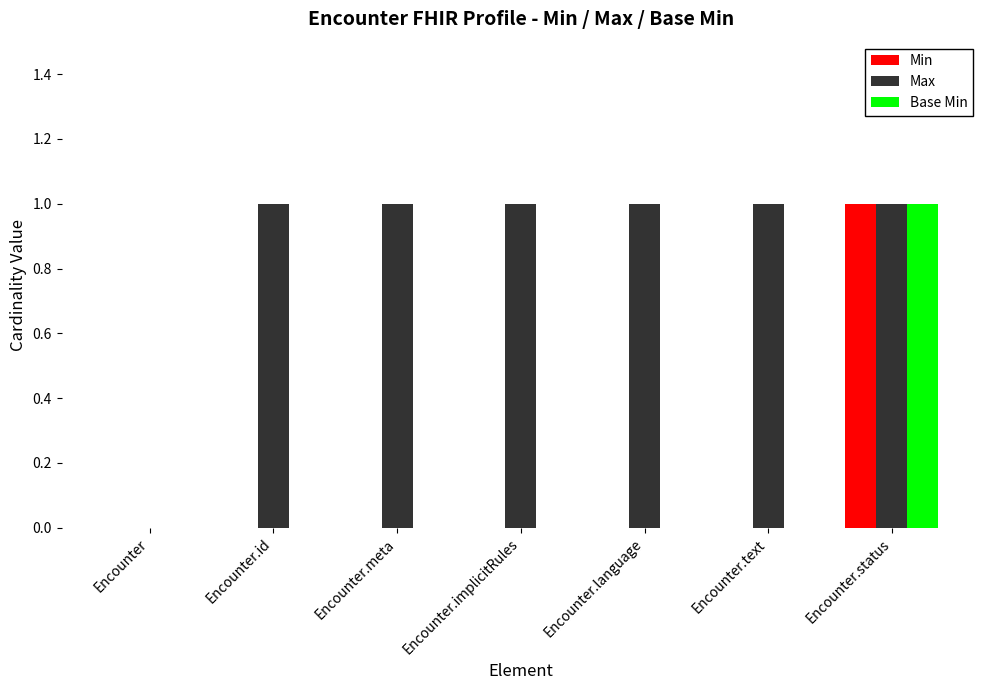

How many positive values does the Max series have?

6